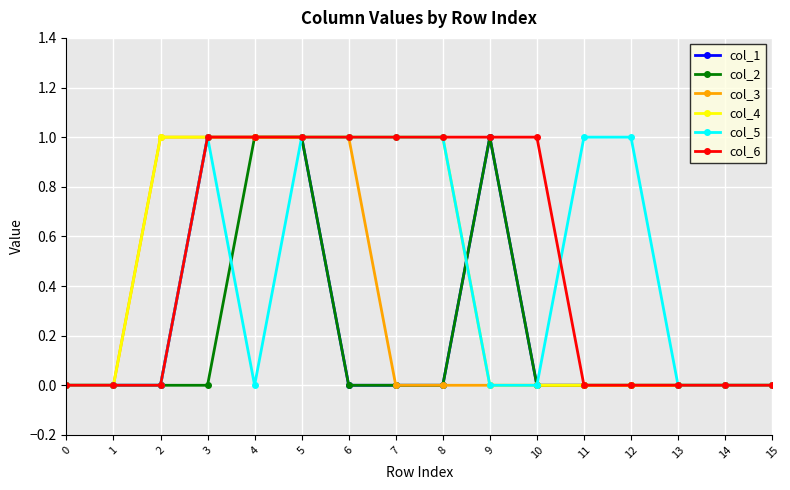

The value of col_5 at 3 is 1. True or false?

True